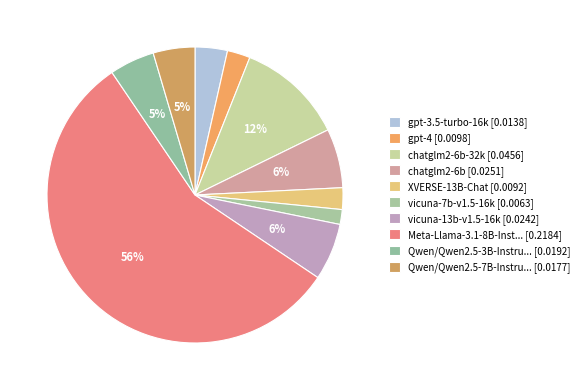

Count the number of slices in the pie.

10